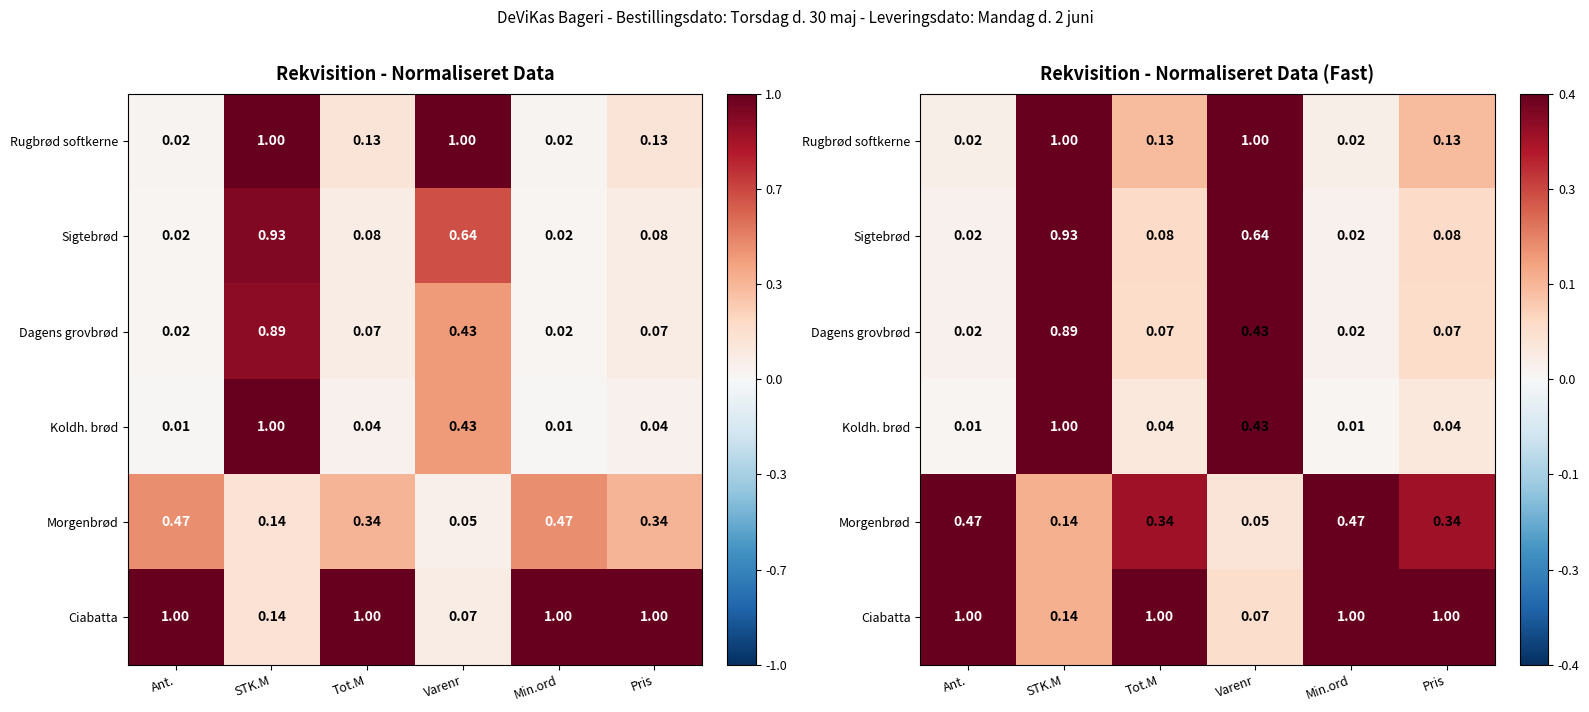

What is the spread (max minus min) of values at Pris?

1.0